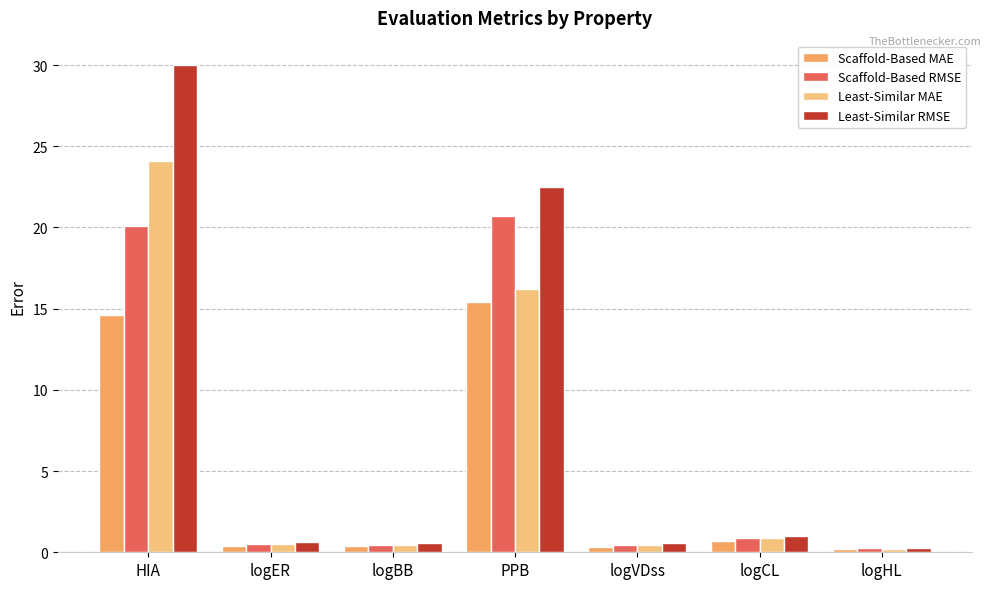

Reading right to left, list all the values displayed in this chart.

Scaffold-Based MAE: logHL=0.2	logCL=0.7	logVDss=0.3	PPB=15.4	logBB=0.4	logER=0.4	HIA=14.6
Scaffold-Based RMSE: logHL=0.3	logCL=0.9	logVDss=0.4	PPB=20.7	logBB=0.5	logER=0.5	HIA=20.1
Least-Similar MAE: logHL=0.2	logCL=0.8	logVDss=0.4	PPB=16.2	logBB=0.4	logER=0.5	HIA=24.1
Least-Similar RMSE: logHL=0.3	logCL=1.0	logVDss=0.6	PPB=22.5	logBB=0.6	logER=0.6	HIA=30.0